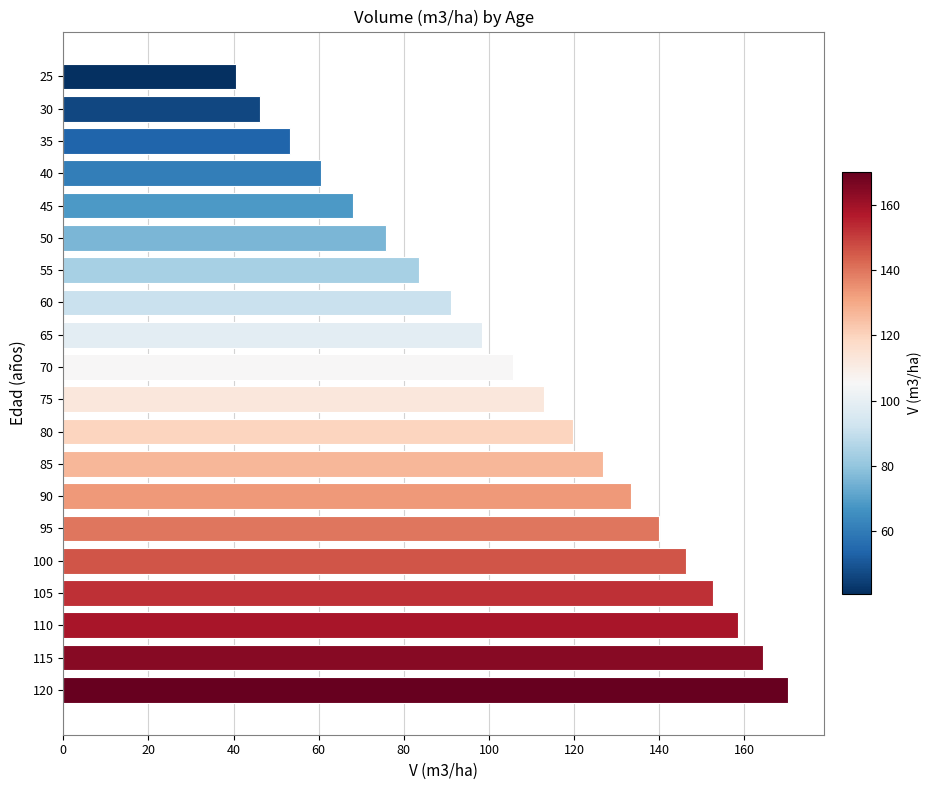

The value at 40 is 103.7. True or false?

False